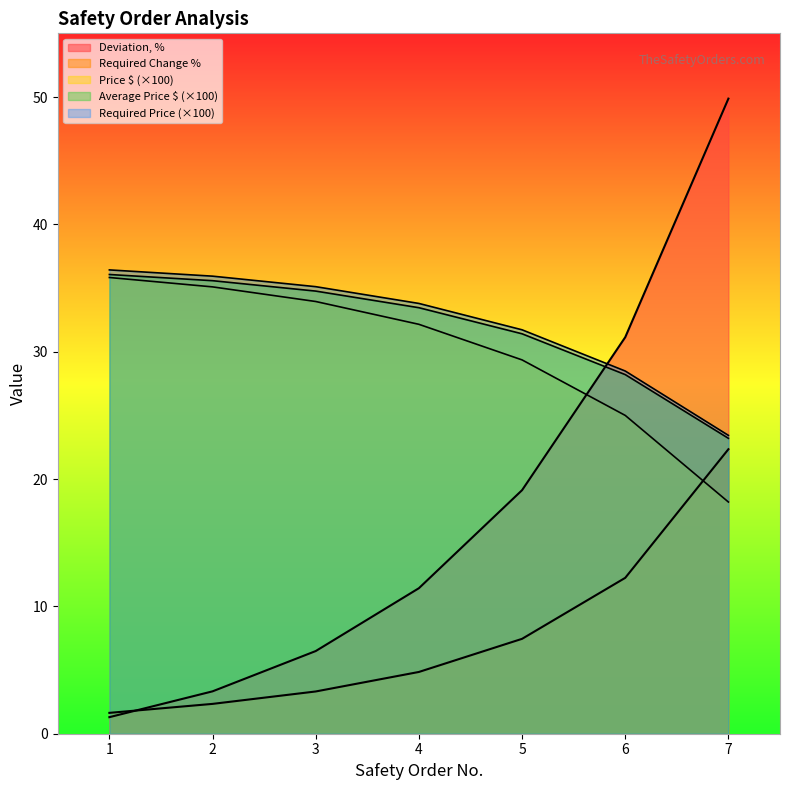

How many data points in Price $ are above 32?

4